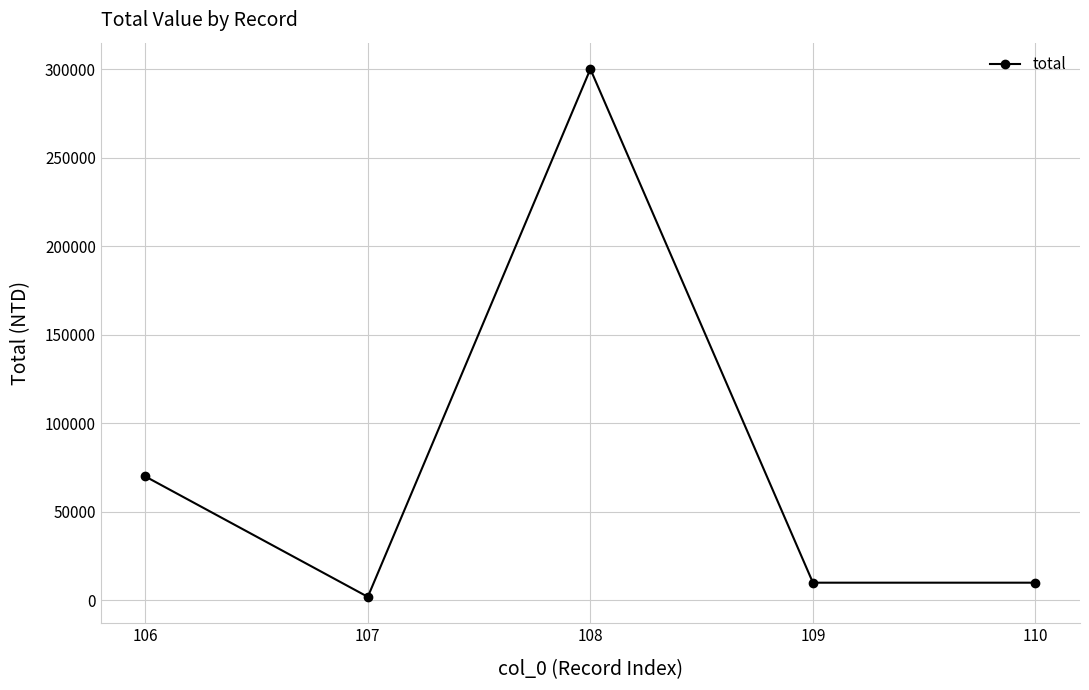

Reading left to right, what are all the values shown in this chart?

70000	2000	300000	10000	10000